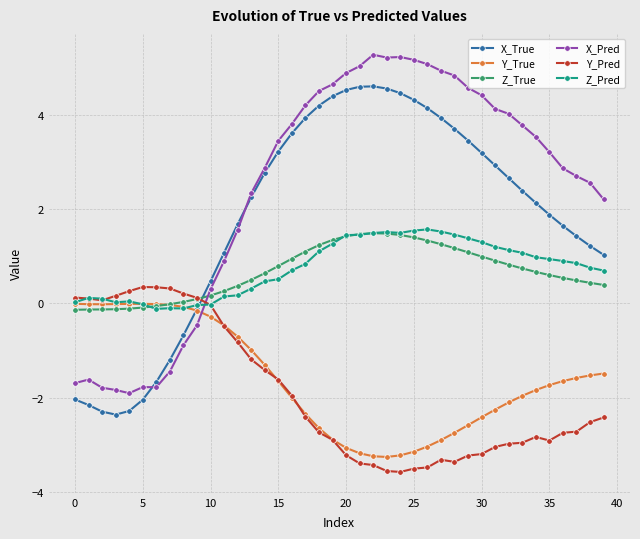

Does the chart have visible grid lines?

Yes